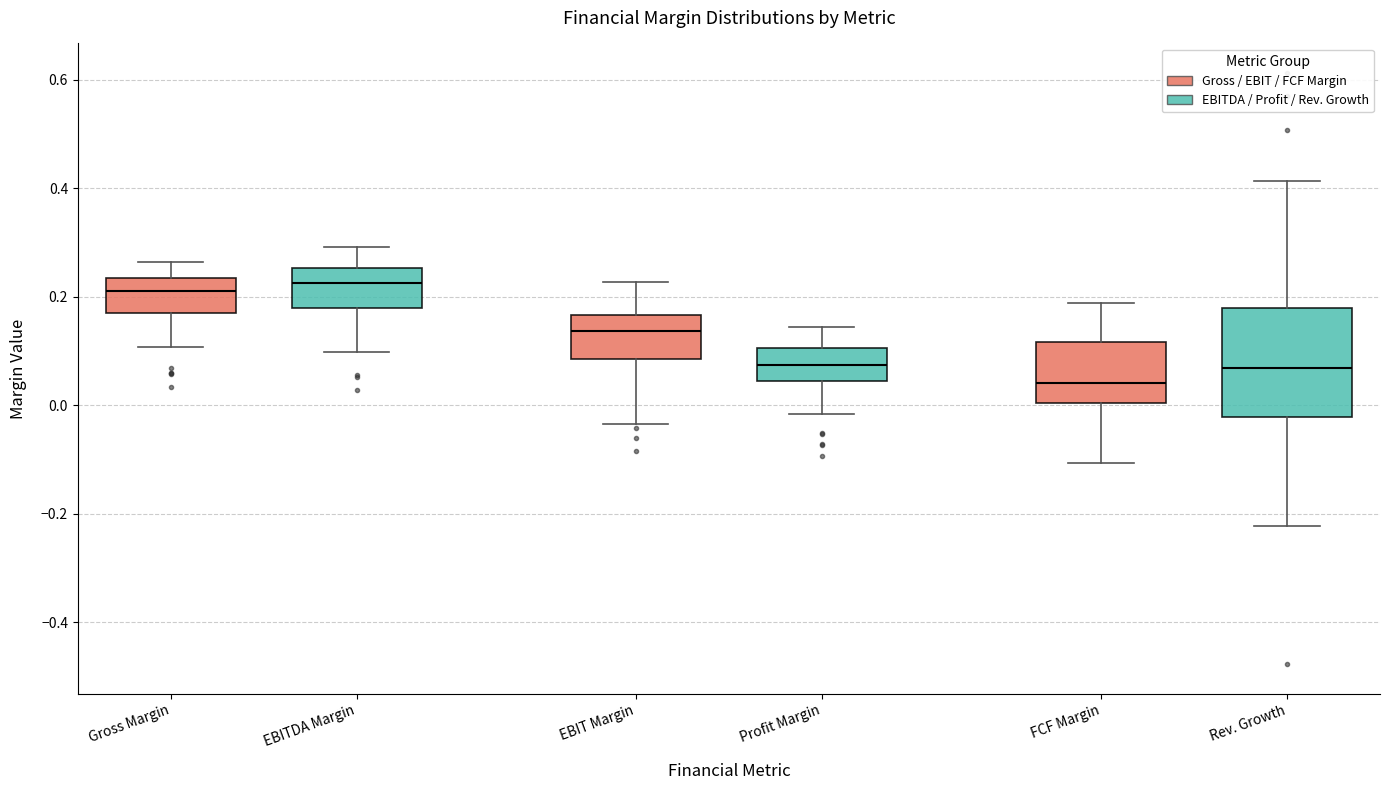

Reading left to right, transcribe this box plot: for each box, give where its median line is, the range the box spans, and where its two whiskers end, as read against the y-axis. The values are not printed on the chart, so give them approximately, as read against the axis.

Gross Margin: median 0.22, box 0.18 to 0.24, whiskers 0.10 to 0.26
EBITDA Margin: median 0.22, box 0.18 to 0.26, whiskers 0.10 to 0.30
EBIT Margin: median 0.14, box 0.08 to 0.16, whiskers -0.04 to 0.22
Profit Margin: median 0.08, box 0.04 to 0.10, whiskers -0.02 to 0.14
FCF Margin: median 0.04, box 0.00 to 0.12, whiskers -0.10 to 0.18
Rev. Growth: median 0.06, box -0.02 to 0.18, whiskers -0.22 to 0.42